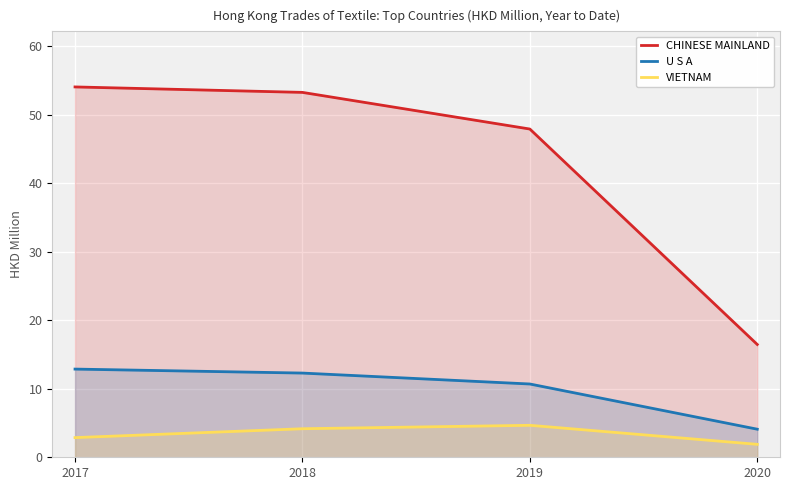

True or false: VIETNAM and U S A intersect in this chart.

False